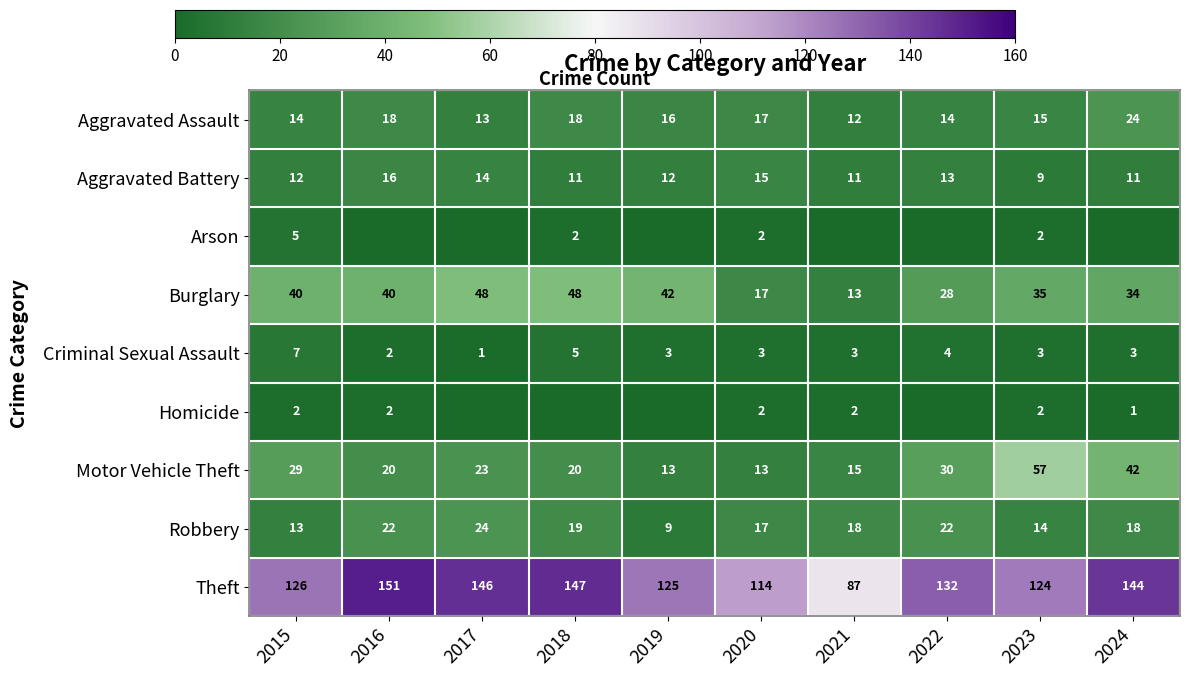

The Robbery series shows 9 at 2024. True or false?

False